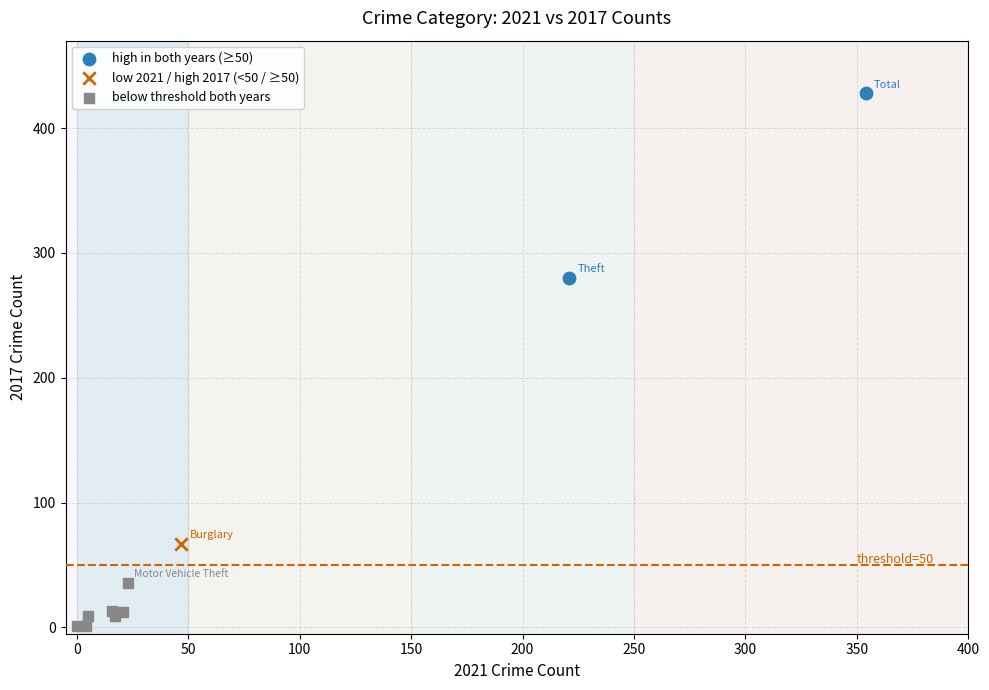

Which series contains the highest Y value?

high in both years (≥50)